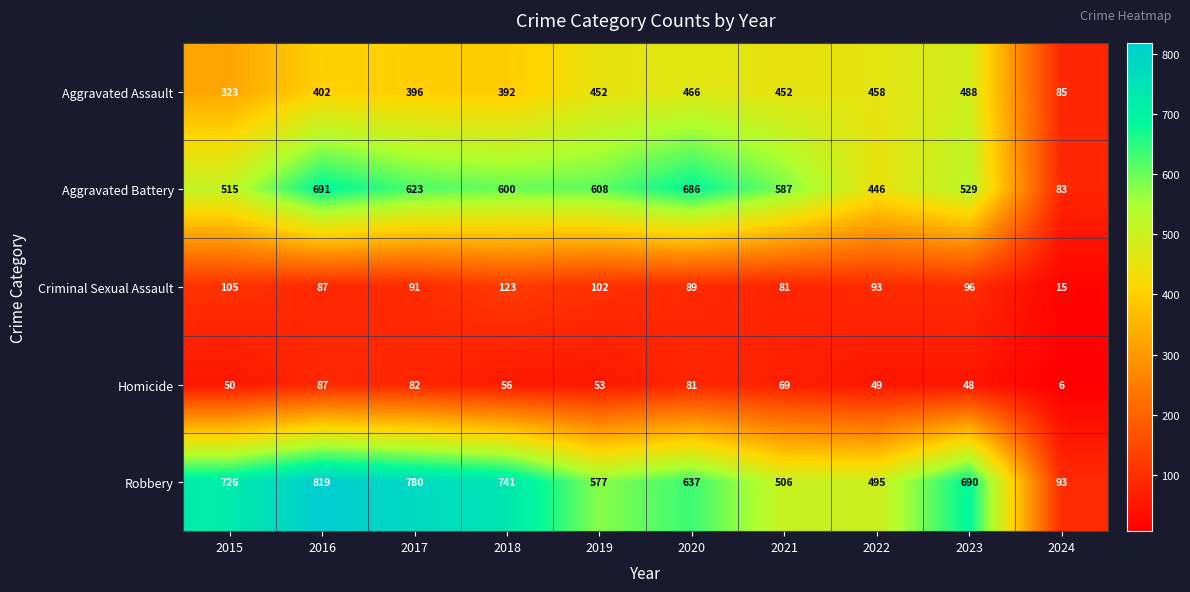

What is the difference between the second highest and second lowest values in the Criminal Sexual Assault series?

24